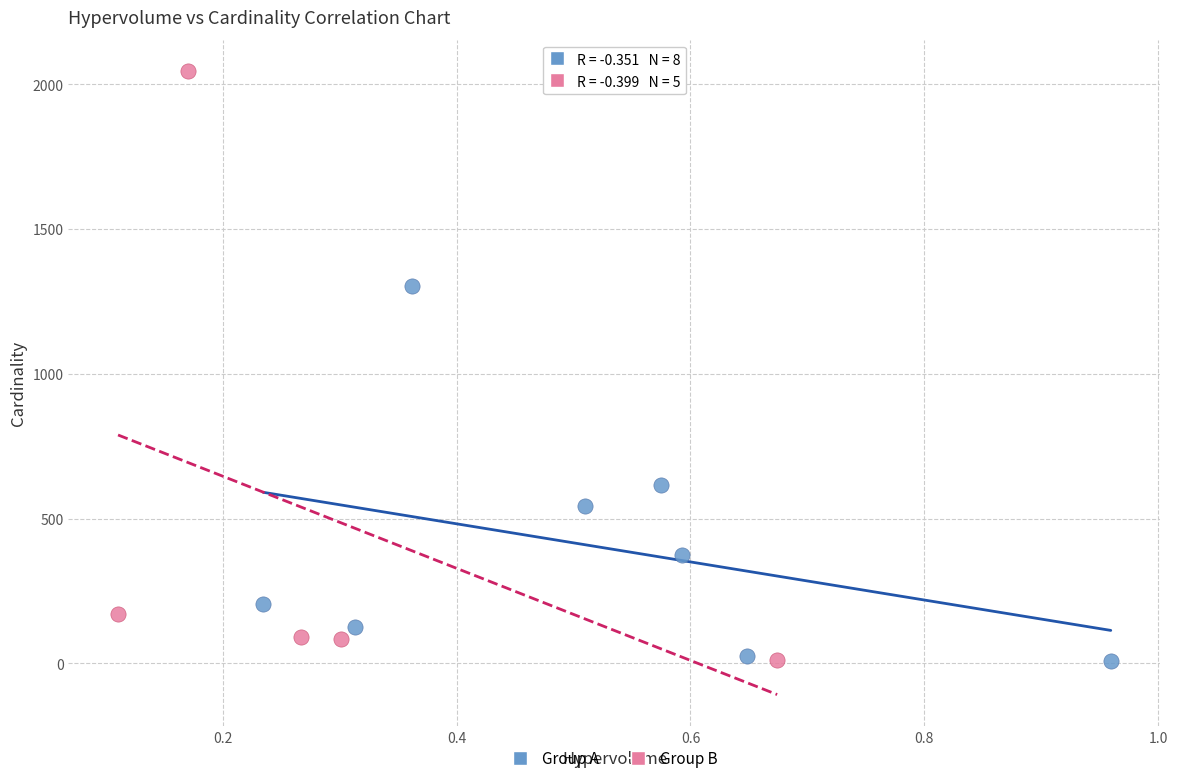

Which series reaches the maximum Y coordinate?

Group B